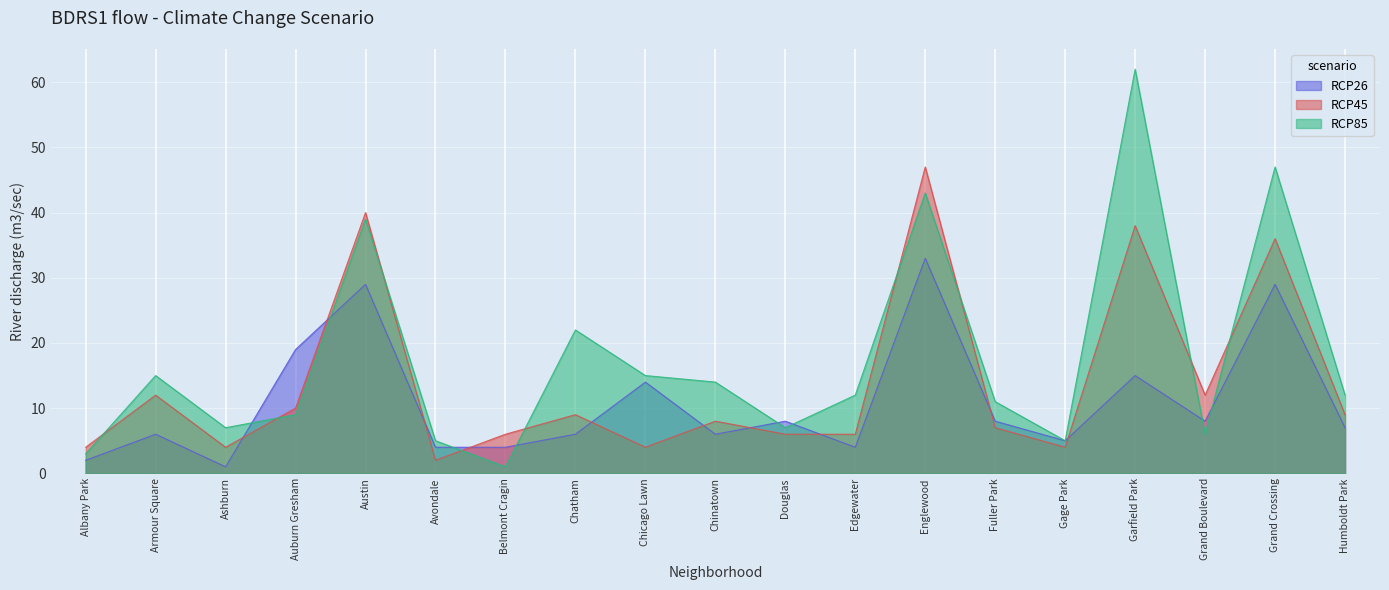

True or false: RCP26 and RCP85 intersect in this chart.

True